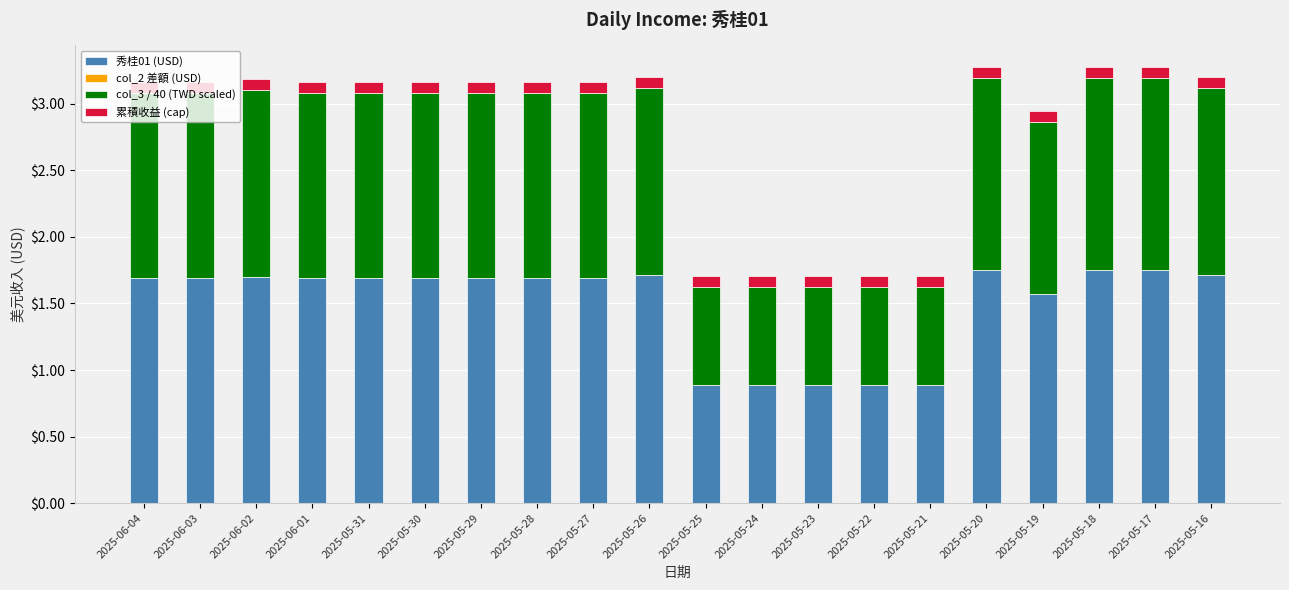

Count the 秀桂01 (USD) values in the range 1 to 2.

15